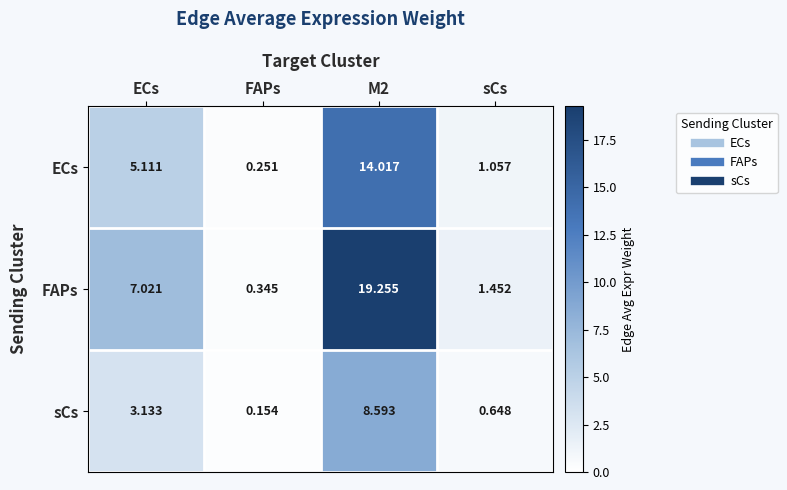

What is the spread (max minus min) of values at ECs?

3.9